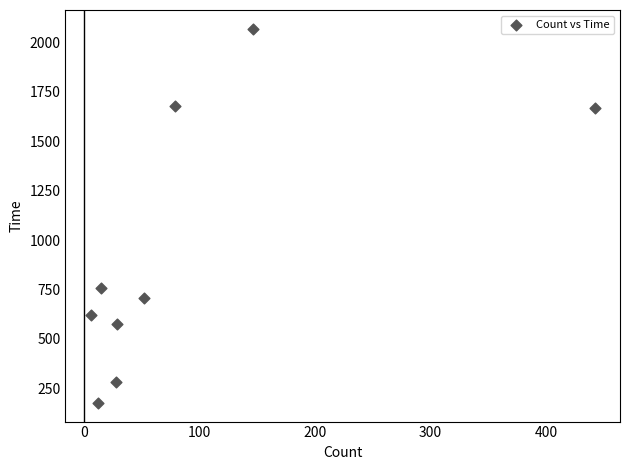

What Y value in the scatter plot is closest to 1122?

757.8